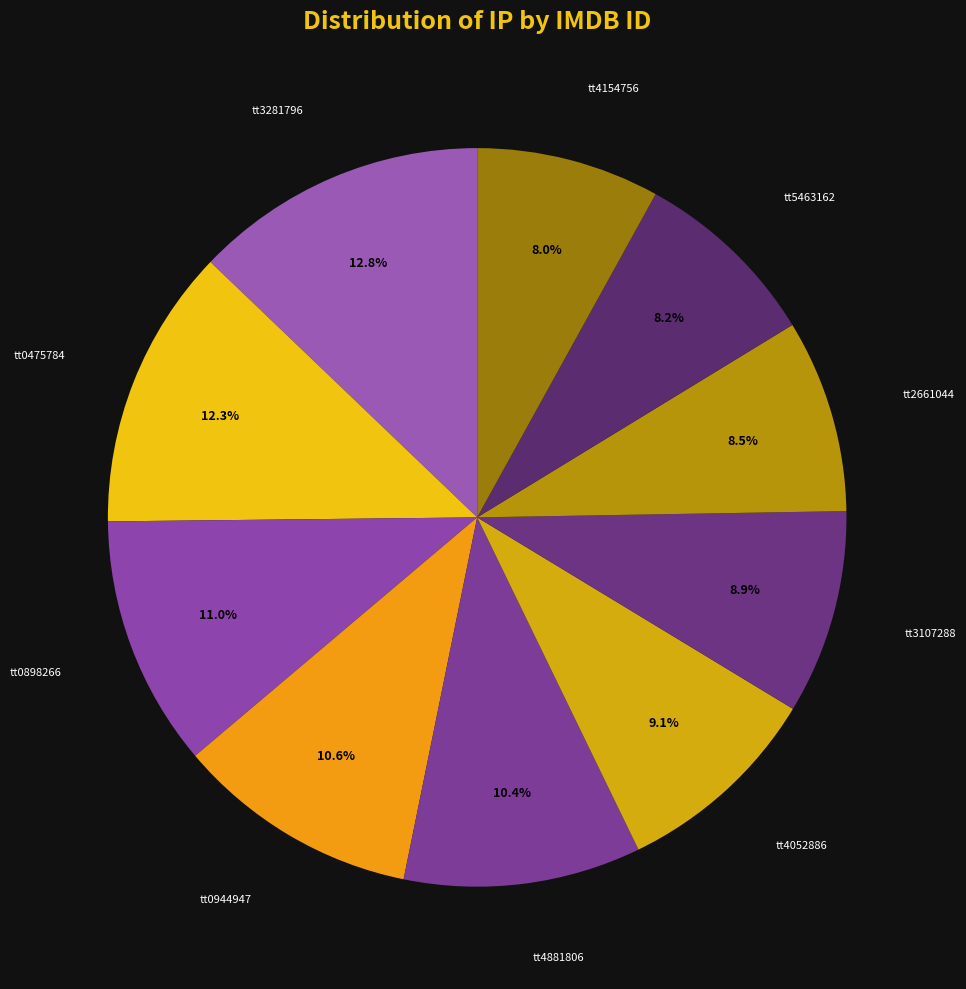

The tt0944947 slice represents 11% of the pie. True or false?

True